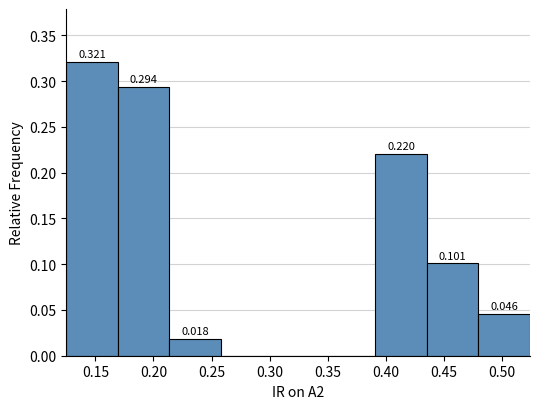

Over which range of the x-axis is the bar tallest?

0.125 to 0.170